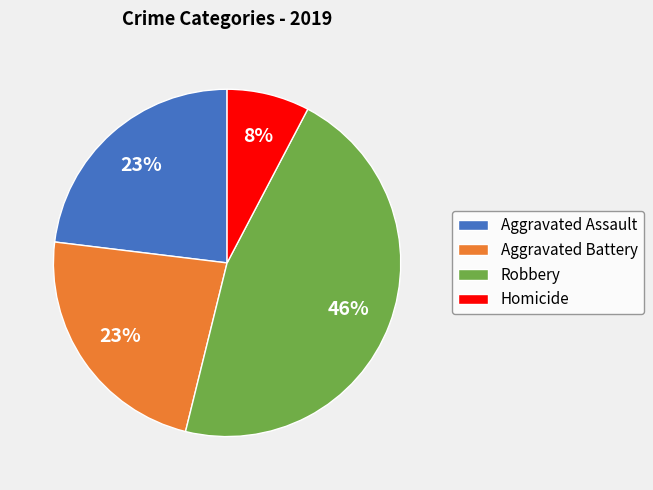

Approximately how many times larger is the value at Aggravated Assault compared to Robbery?

0.5